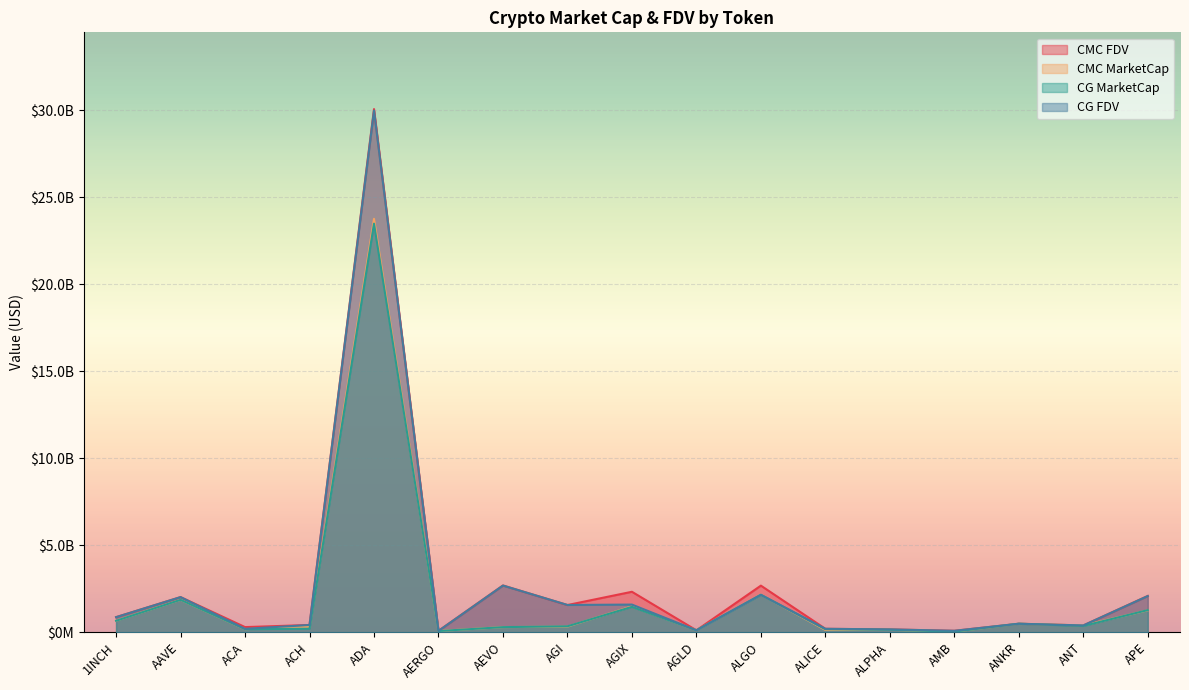

Reading left to right, what are all the values shown in this chart?

CMC_FDV: 1INCH=870371269.6	AAVE=2021610015.4	ACA=296940095.3	ACH=418326376.9	ADA=30077808708.1	AERGO=83318751.9	AEVO=2691318734.1	AGI=1565234755.7	AGIX=2328157076.0	AGLD=113015677.9	ALGO=2681059878.2	ALICE=199493090.0	ALPHA=164550016.7	AMB=84699470.1	ANKR=490830752.5	ANT=392624487.1	APE=2087648392.5
CMC_MarketCap: 1INCH=663540234.9	AAVE=1865361939.5	ACA=178628025.5	ACH=311297737.3	ADA=23768652125.6	AERGO=74153689.2	AEVO=296045060.8	AGI=325820818.3	AGIX=1489299744.8	AGLD=113015677.9	ALGO=2162758593.0	ALICE=135482406.5	ALPHA=143158514.5	AMB=39791819.8	ANKR=490830752.5	ANT=392624487.1	APE=1262809813.4
CG_MarketCap: 1INCH=661610829.0	AAVE=1865357529.0	ACA=178742879.0	ACH=206843884.0	ADA=23490581496.0	AERGO=70034108.0	AEVO=295404793.0	AGI=343312265.0	AGIX=1462657899.0	AGLD=113310084.0	ALGO=2154494166.0	ALICE=176321673.0	ALPHA=143371666.0	AMB=36867747.0	ANKR=490885172.0	ANT=364229668.0	APE=1274530051.0
CG_FDV: 1INCH=867840451.0	AAVE=2021600969.0	ACA=199634903.0	ACH=418399697.0	ADA=29990909597.0	AERGO=78690009.0	AEVO=2685498119.0	AGI=1569543162.0	AGIX=1592194941.0	AGLD=113310084.0	ALGO=2154494147.0	ALICE=199609442.0	ALPHA=164795018.0	AMB=84260097.0	ANKR=490885172.0	ANT=392793037.0	APE=2081750489.0